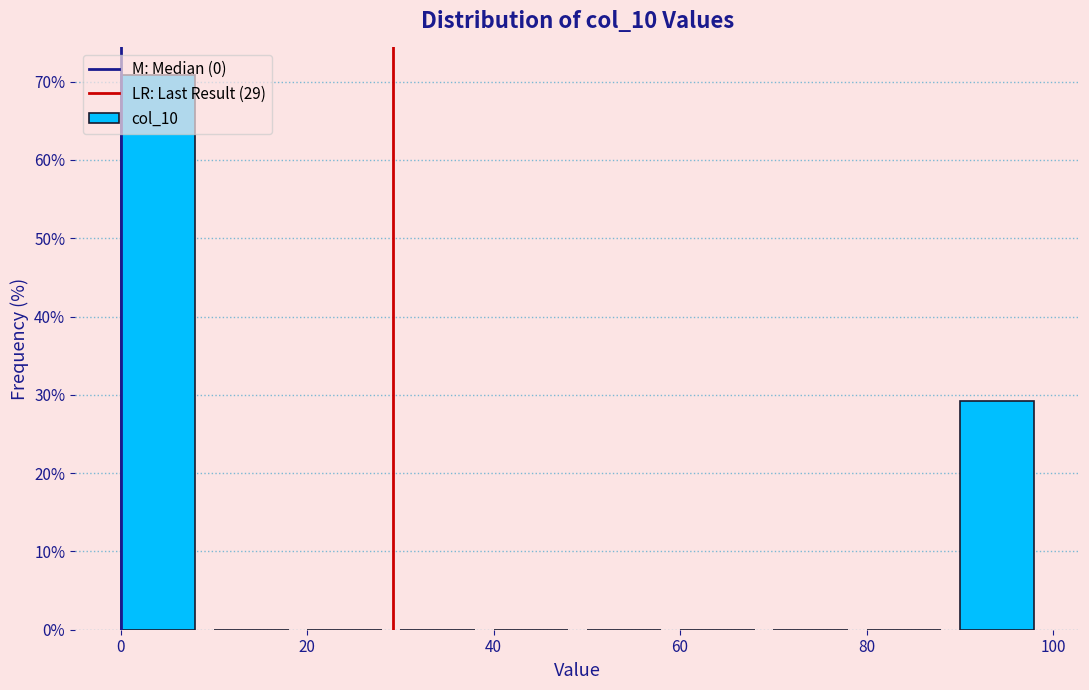

Reading left to right, transcribe this chart: for each bar, give the range it covers on the x-axis and its height. The values are not printed on the chart, so give them approximately, as read against the axis.

0 to 10: 71
10 to 20: 0
20 to 30: 0
30 to 40: 0
40 to 50: 0
50 to 60: 0
60 to 70: 0
70 to 80: 0
80 to 90: 0
90 to 100: 29